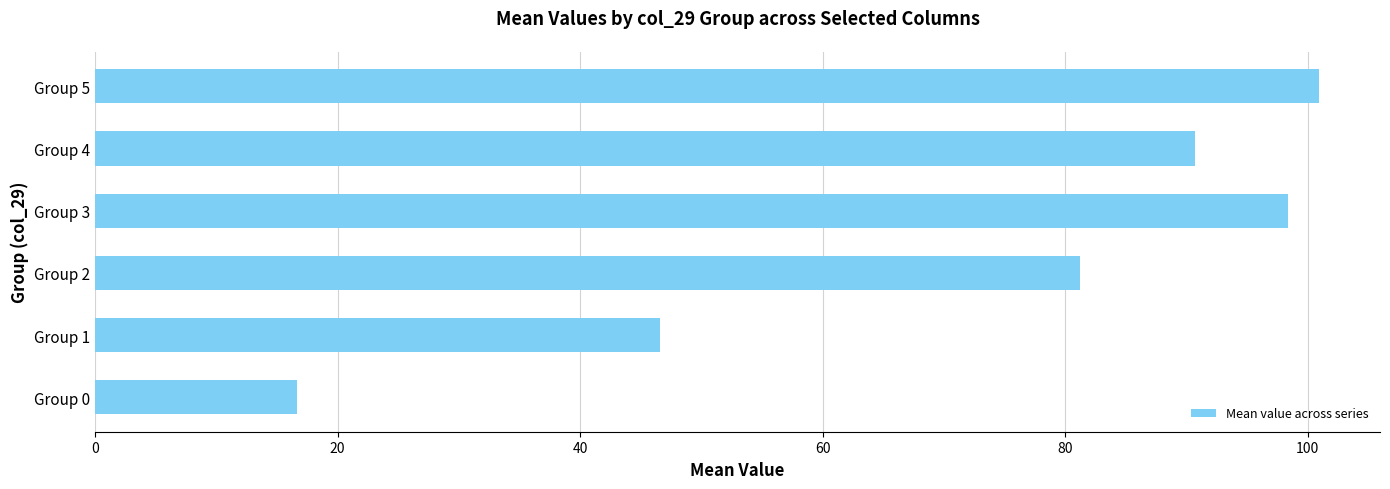

How many bars are there in total?

6